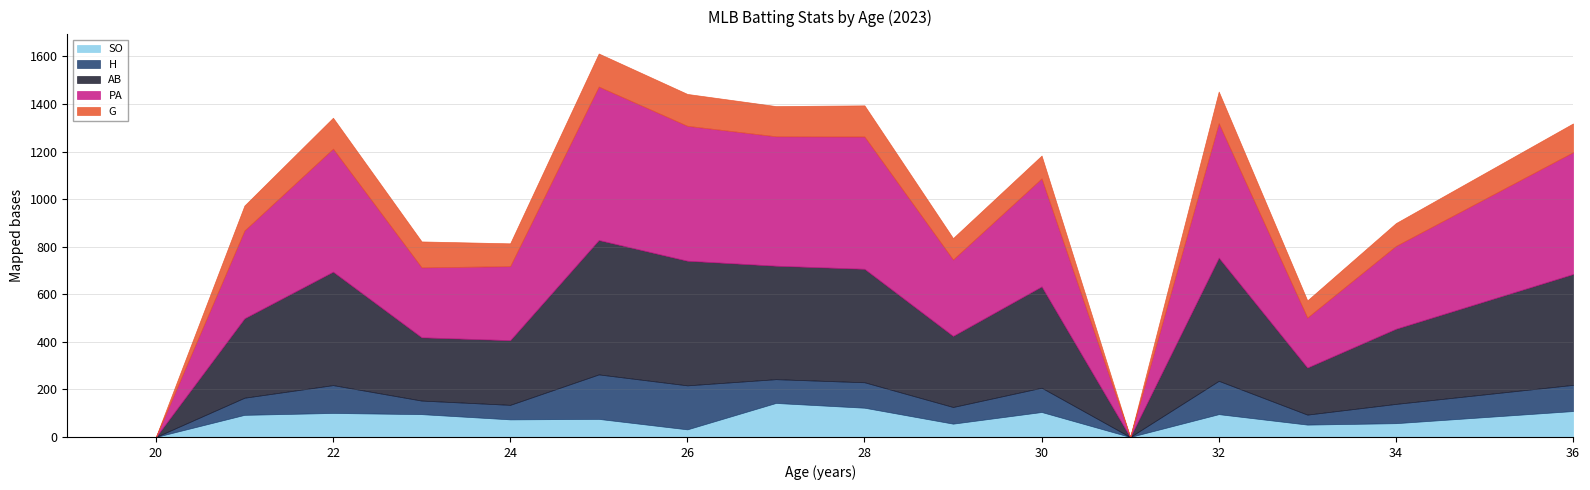

What is the difference between the maximum and minimum values in the G series?

139